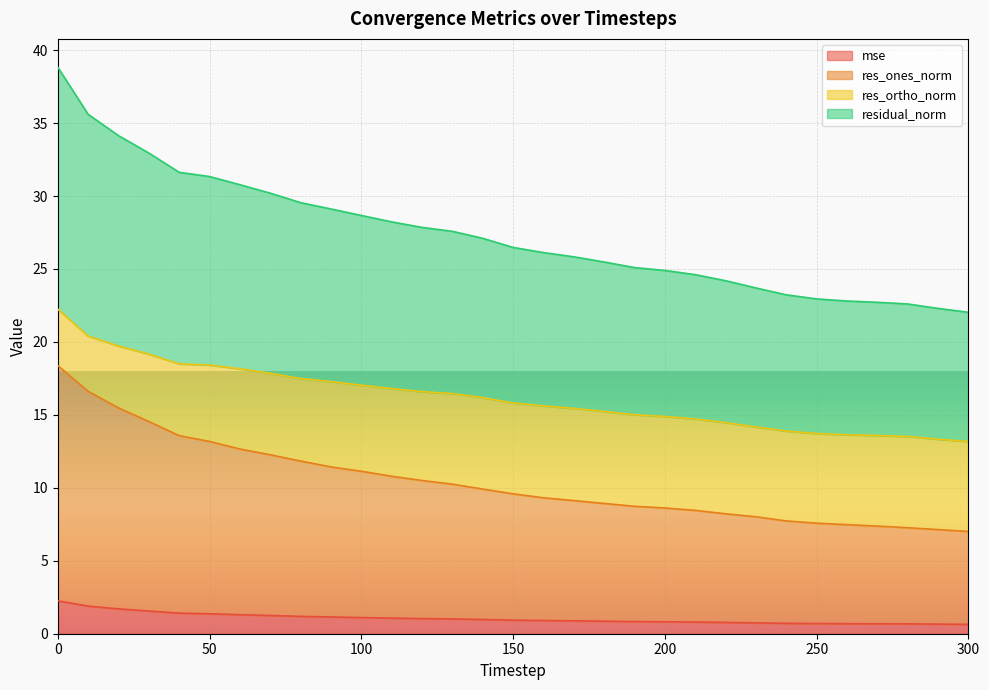

Is it true that res_ones_norm equals 8.6 at 200?

True